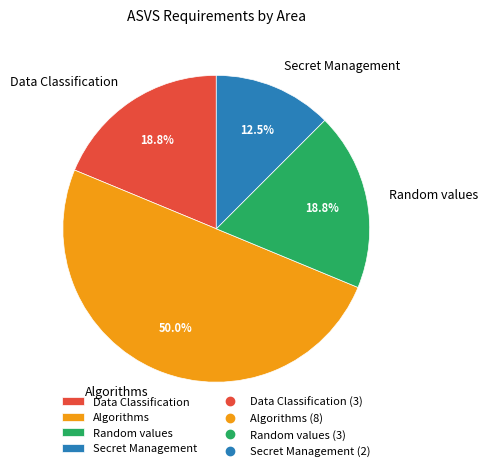

What percentage is NOT represented by Algorithms?

50.0%